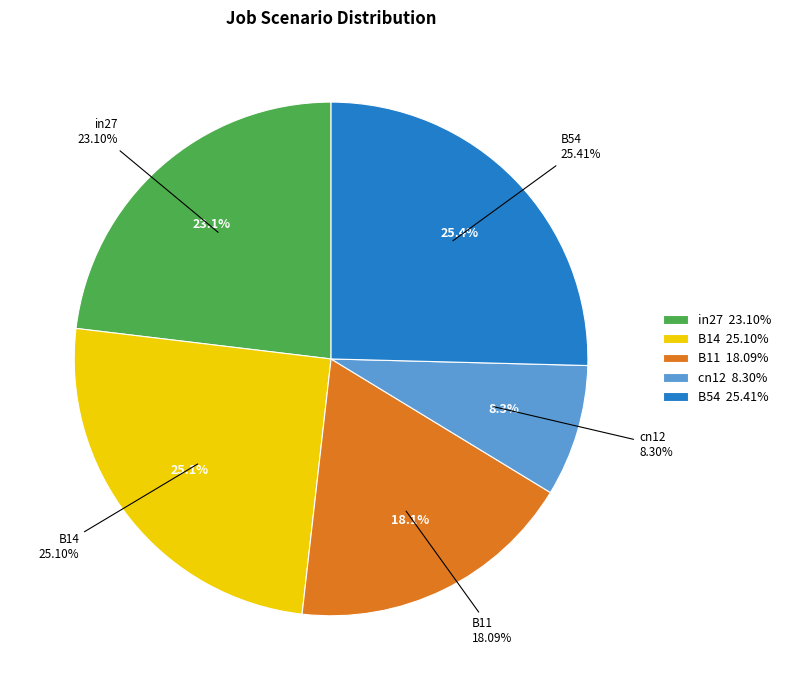

True or false: cn12 accounts for 8% of the total.

True